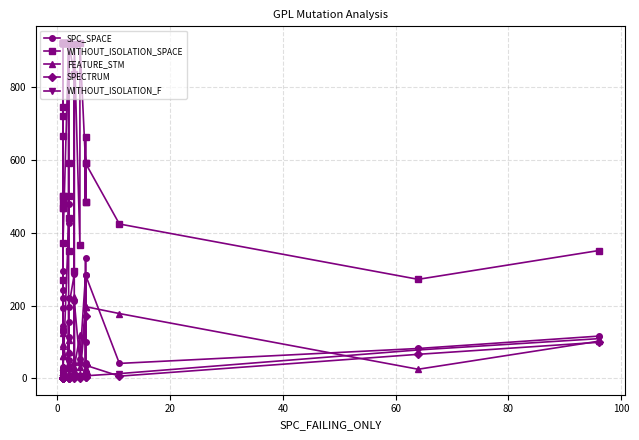

What is the sum of all FEATURE_STM values?

2392